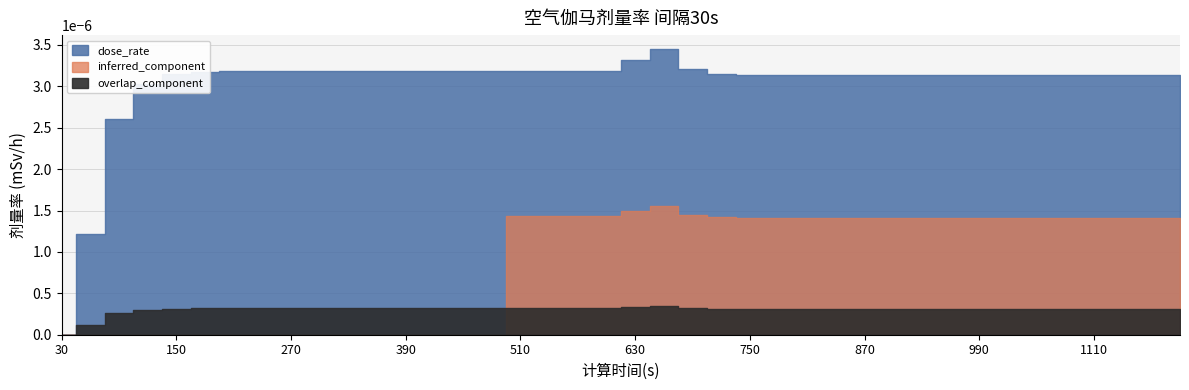

Rank the categories by value from lowest to highest.

30, 60, 90, 120, 810, 840, 870, 900, 930, 960, 990, 1020, 1050, 1080, 1110, 1140, 1170, 1200, 780, 750, 150, 720, 180, 210, 240, 270, 300, 330, 360, 390, 420, 450, 480, 510, 540, 570, 600, 690, 630, 660